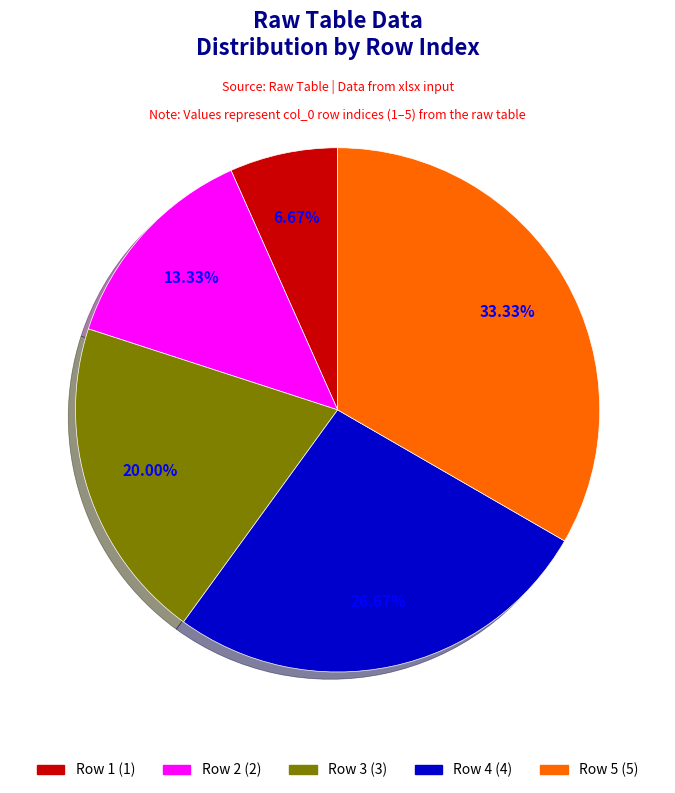

To the nearest percent, what portion does Row 5 represent?

33%